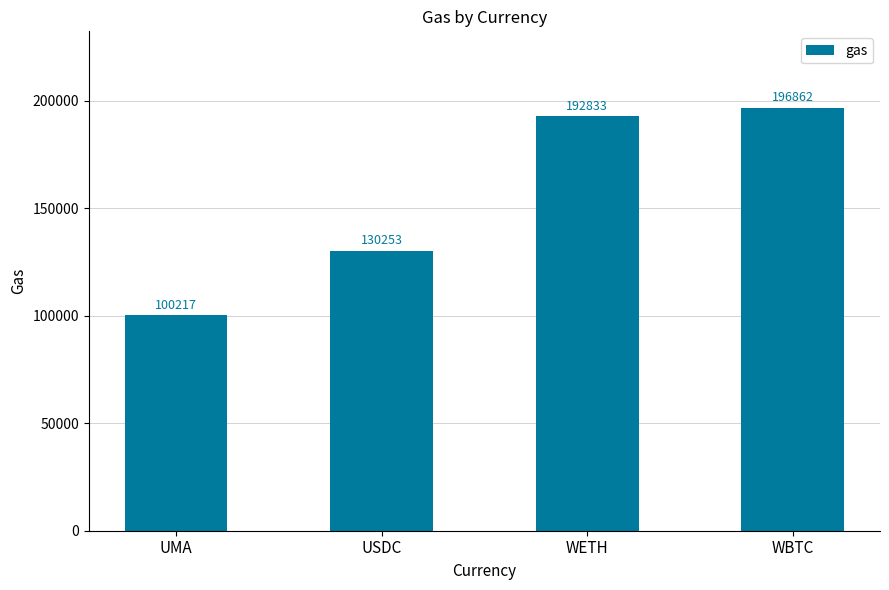

Reading left to right, transcribe all the data shown in this chart.

UMA=100217	USDC=130253	WETH=192833	WBTC=196862